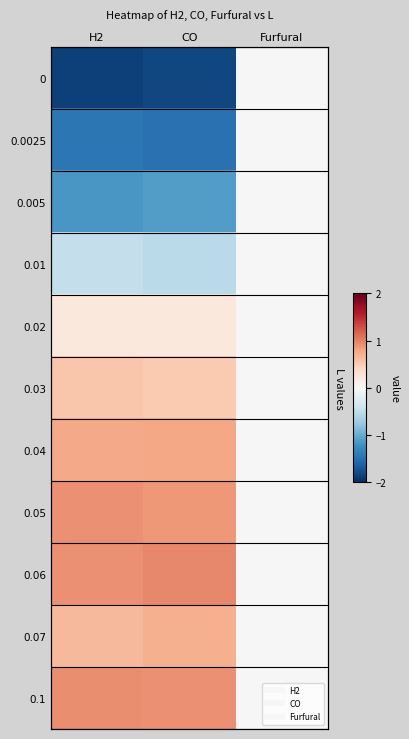

How many values in the 0.04 series exceed 0?

2